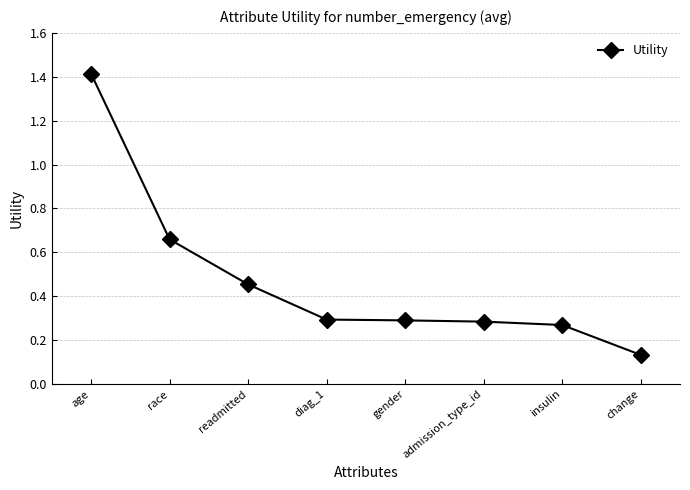

What is the difference between the maximum and minimum values?

1.3